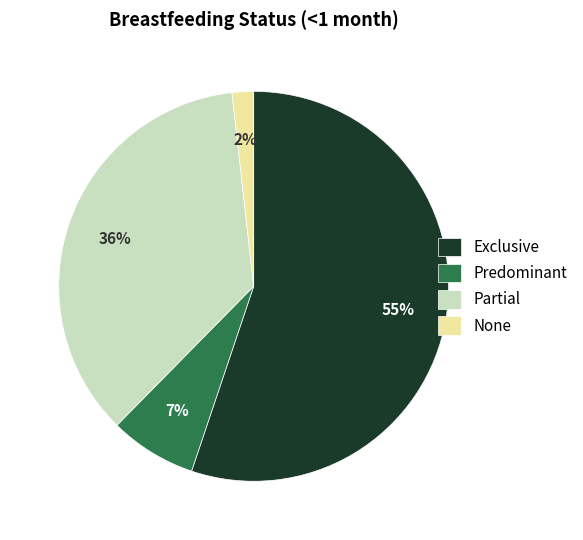

To the nearest percent, what percentage of the pie is Exclusive?

55%